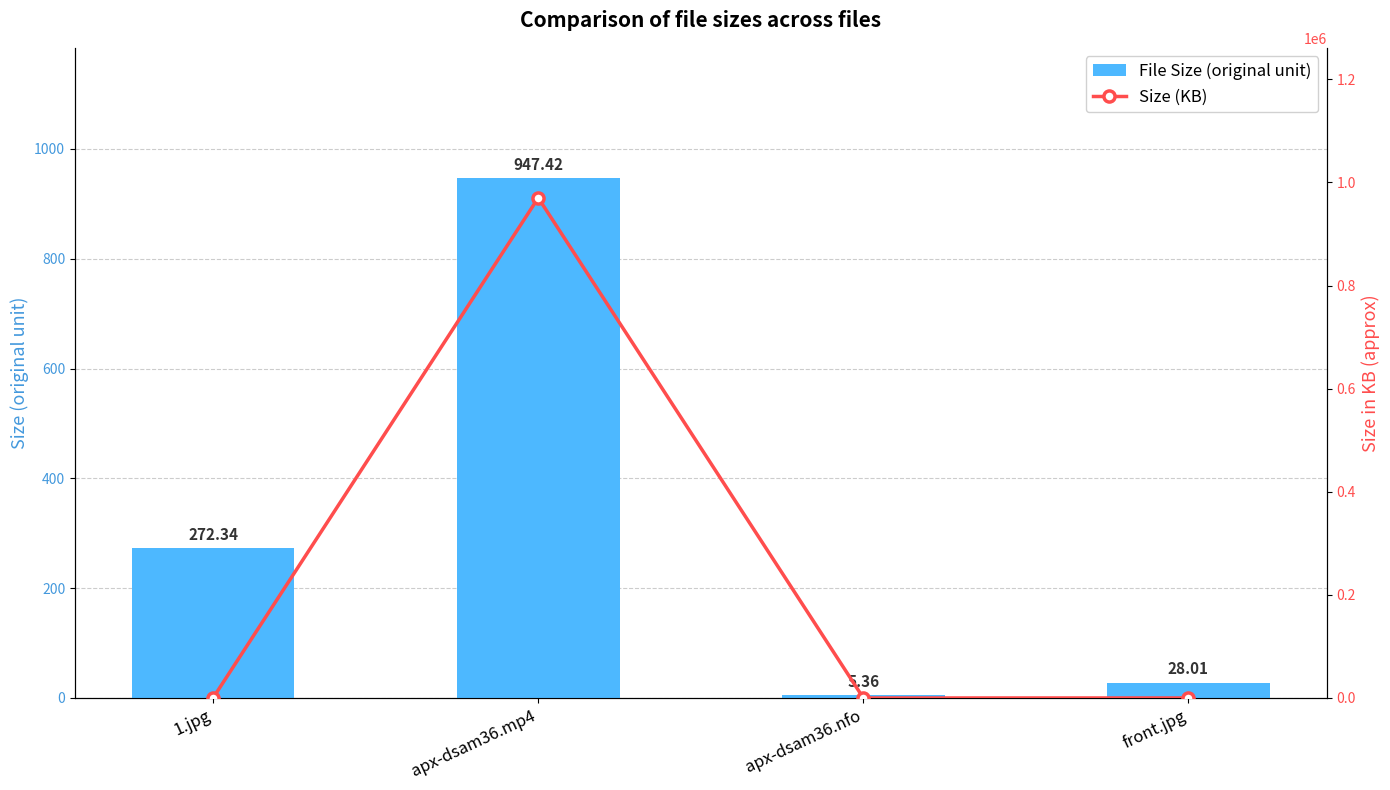

What is the label of the 1st bar from the left?

1.jpg